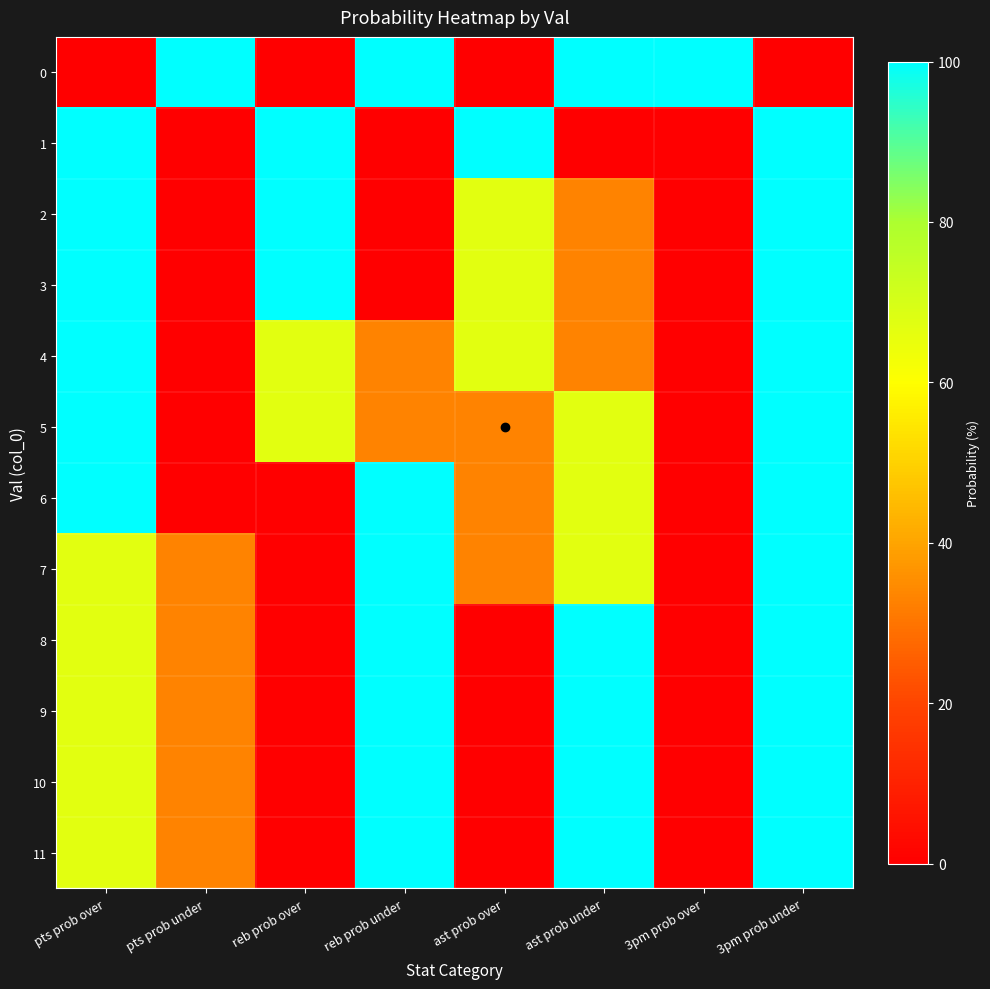

Between pts prob over and 3pm prob under, which series saw the biggest shift?

7